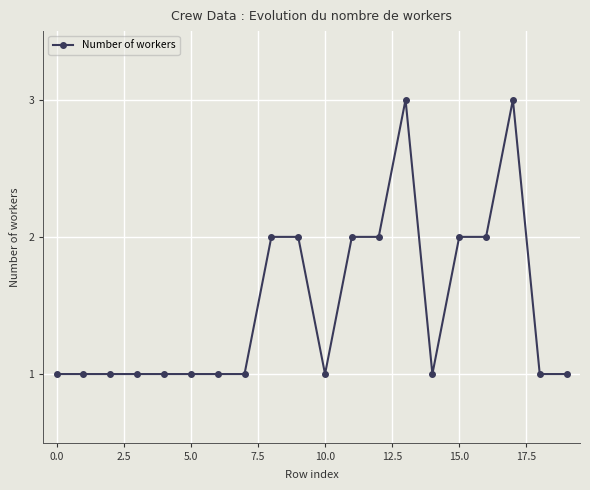

True or false: there are more than 1 points higher than both neighbors.

True